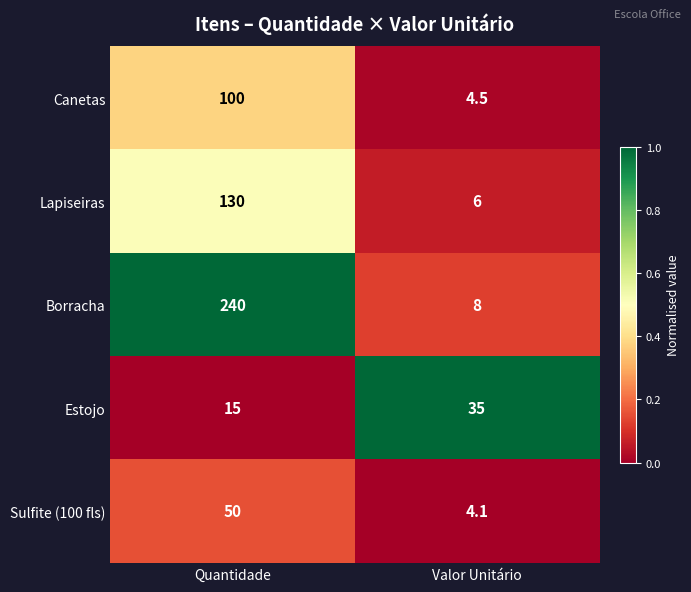

Which series has the widest spread of values?

Borracha